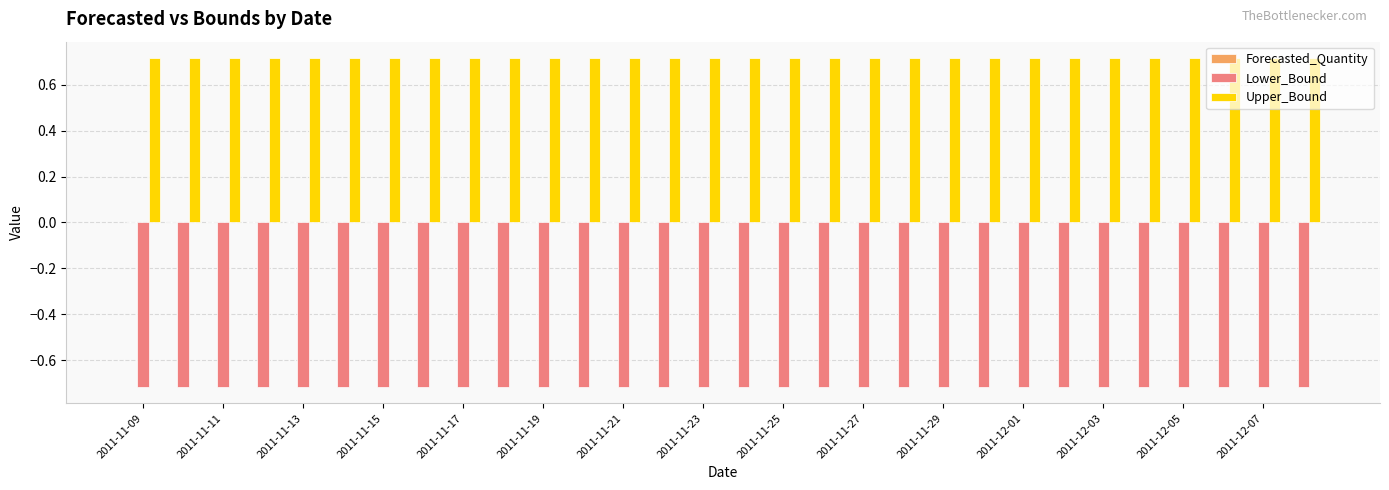

At how many categories does at least one series exceed 0?

30